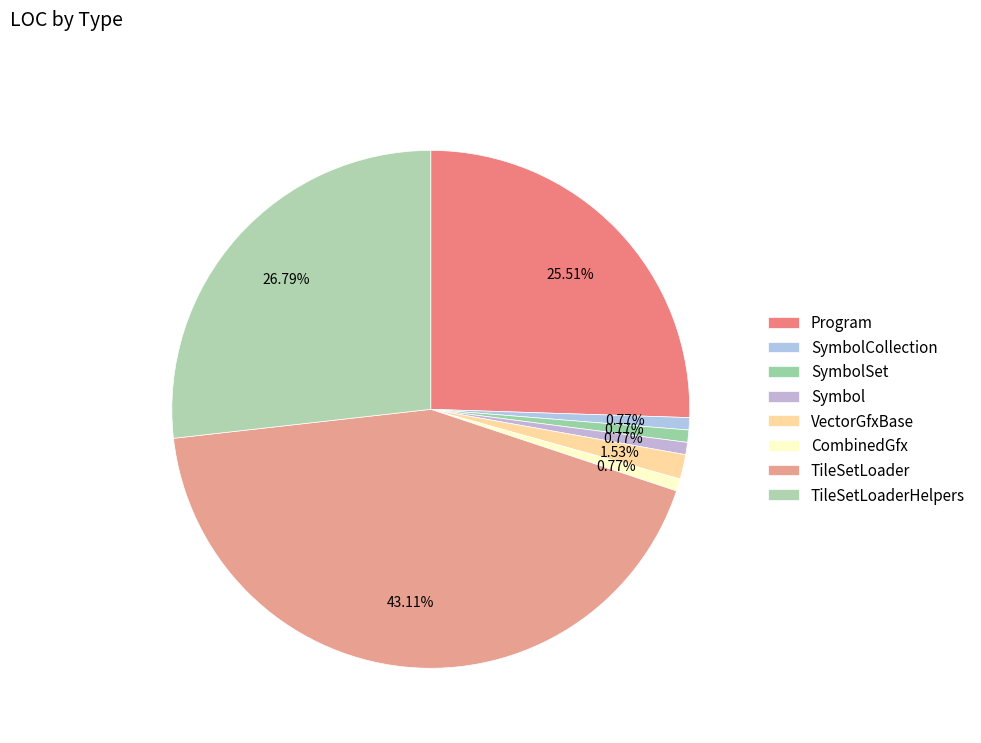

To the nearest percent, what is the difference between the TileSetLoaderHelpers and TileSetLoader slice percentages?

16%